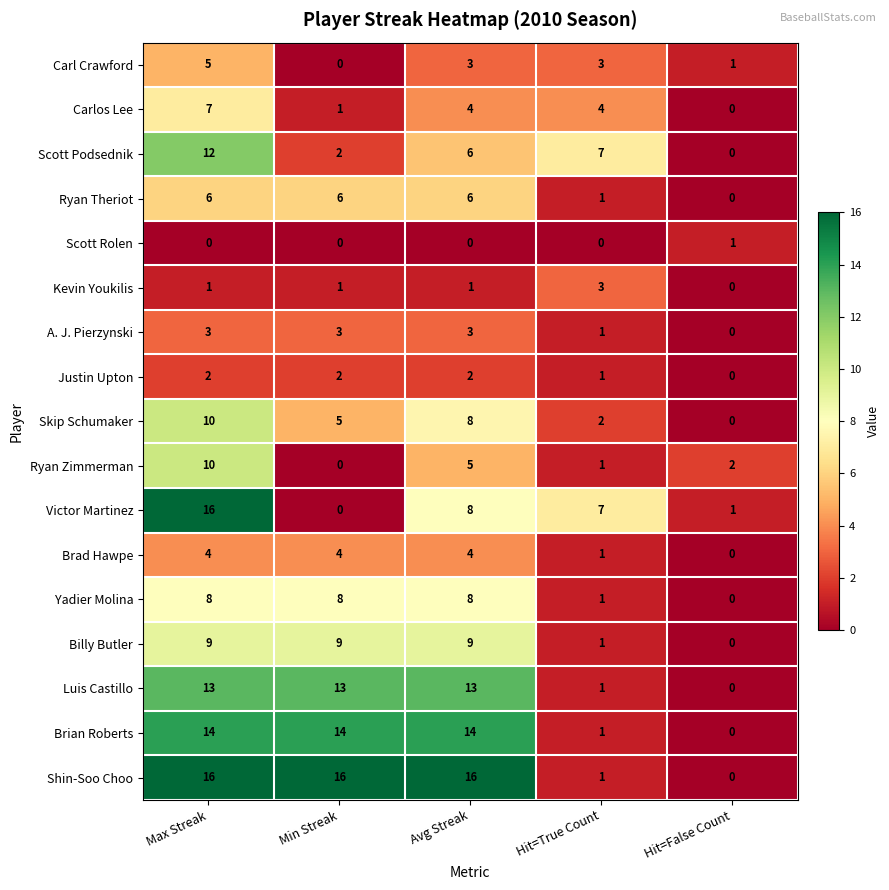

What is the approximate value of Ryan Theriot at Avg Streak?

6